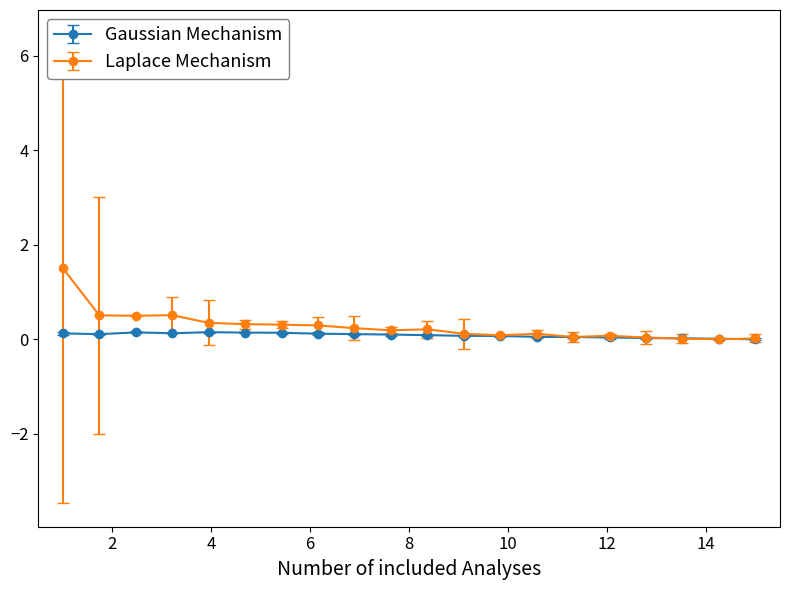

True or false: Laplace Mechanism has more than 2 interior local peaks.

True